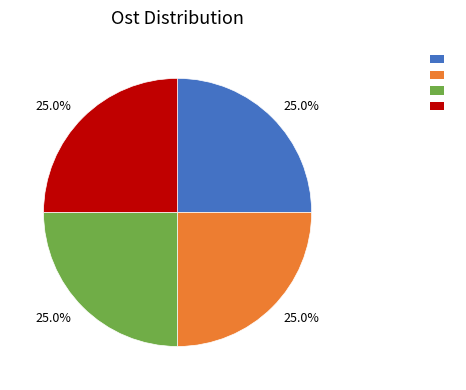

How many slices are in this pie chart?

4